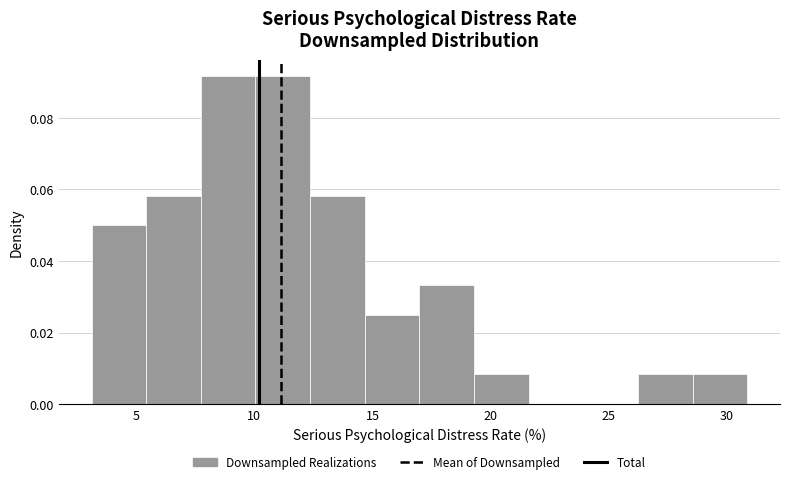

Reading left to right, transcribe this chart: for each bar, give the range it covers on the x-axis and its height. Neither the bar edges nor the heights are printed on the chart, so give them approximately, as read against the axes.

3.0 to 5.5: 0.050
5.5 to 7.5: 0.058
7.5 to 10.0: 0.092
10.0 to 12.5: 0.092
12.5 to 14.5: 0.058
14.5 to 17.0: 0.024
17.0 to 19.5: 0.034
19.5 to 21.5: 0.008
21.5 to 24.0: 0
24.0 to 26.0: 0
26.0 to 28.5: 0.008
28.5 to 31.0: 0.008